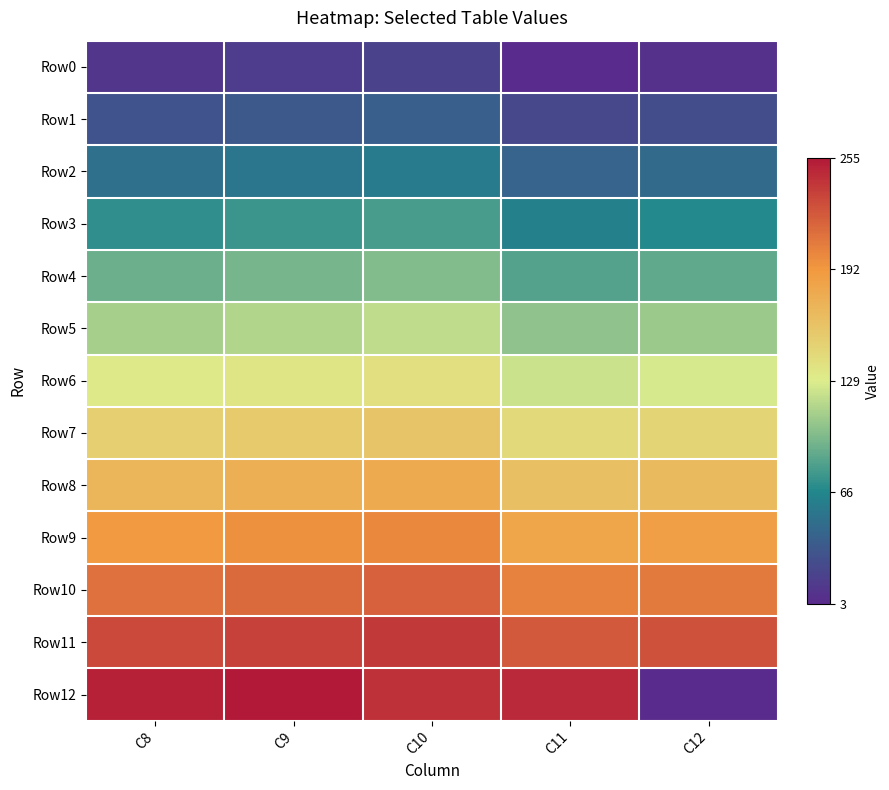

What is the spread (max minus min) of values at C10?

224